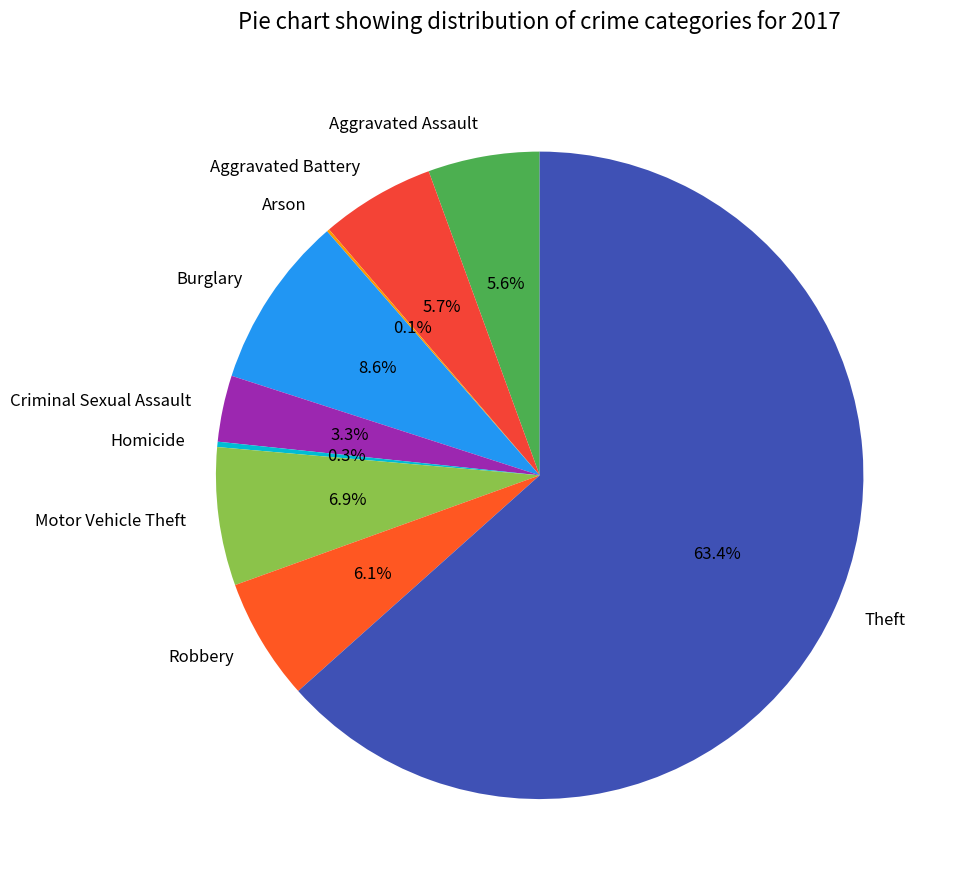

Which category has the biggest portion of the pie?

Theft